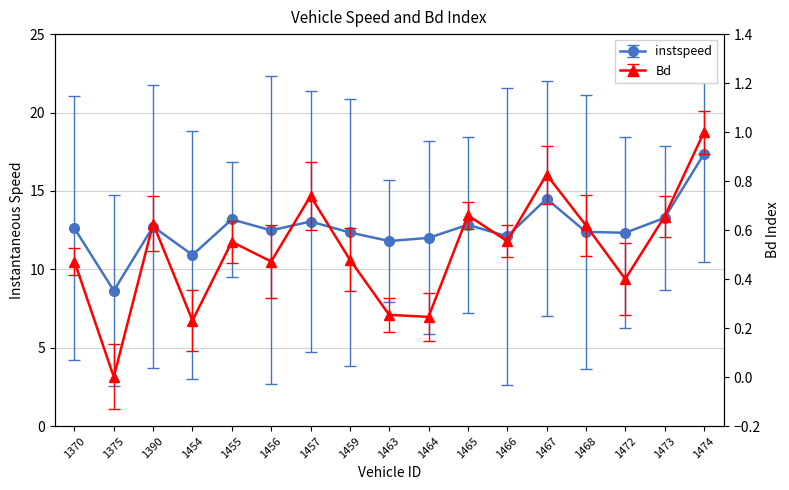

Reading right to left, what are all the values shown in this chart?

instspeed: 17.4	13.3	12.3	12.4	14.5	12.1	12.8	12.0	11.8	12.3	13.0	12.5	13.2	10.9	12.7	8.6	12.6
Bd: 1.0	0.7	0.4	0.6	0.8	0.6	0.7	0.2	0.3	0.5	0.7	0.5	0.6	0.2	0.6	0.0	0.5